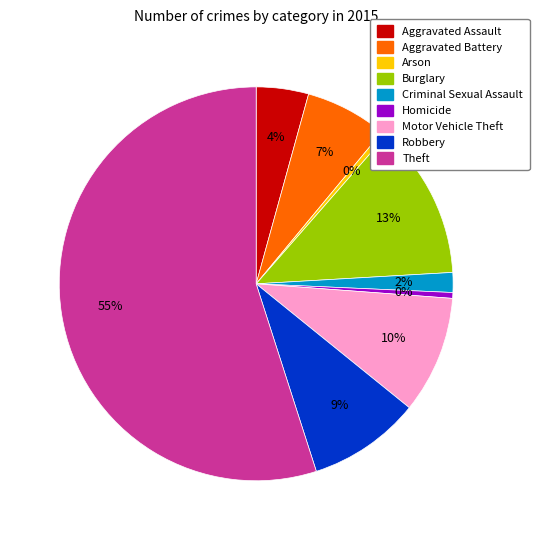

True or false: Homicide accounts for 12% of the total.

False